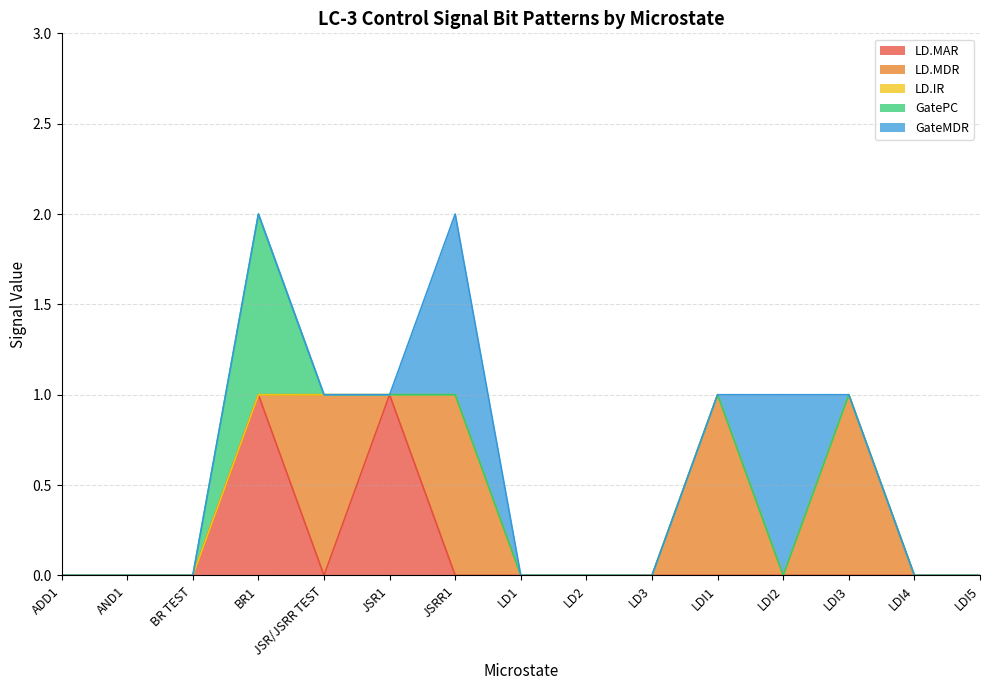

Where is the first local maximum for LD.MAR?

BR1